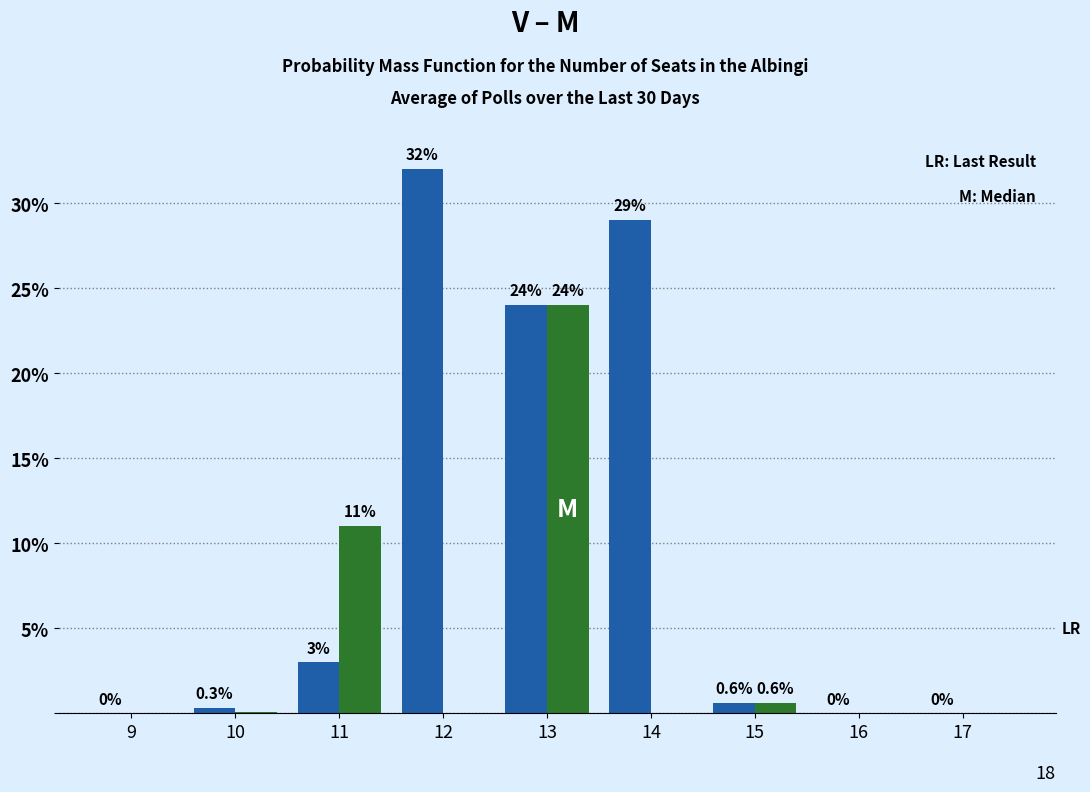

At which category is the sum across all series the highest?

13